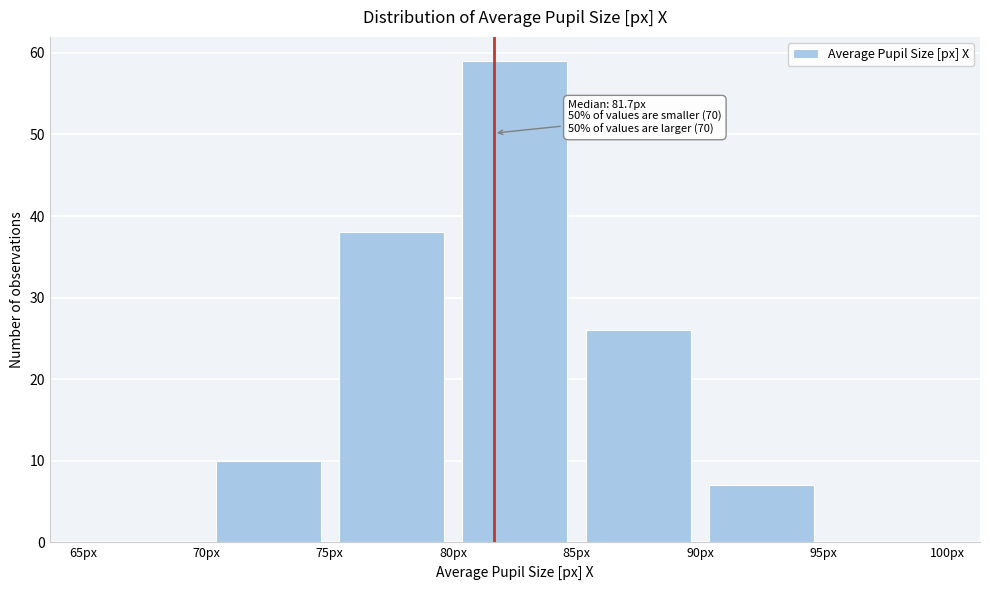

Which range on the x-axis has the tallest bar?

80 to 85